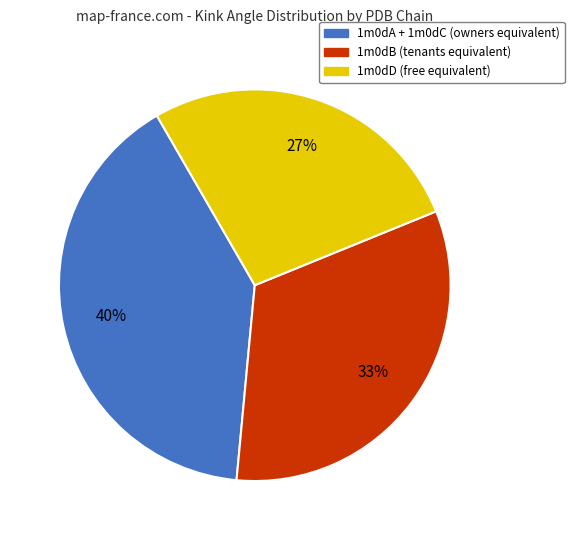

Does any single category account for the majority?

No